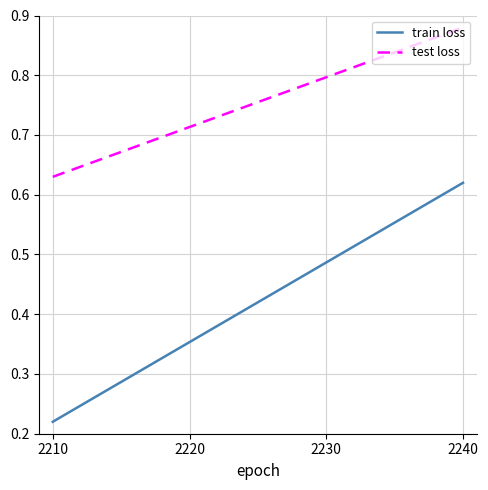

True or false: test loss has a value of 0.8 at 2230.

True